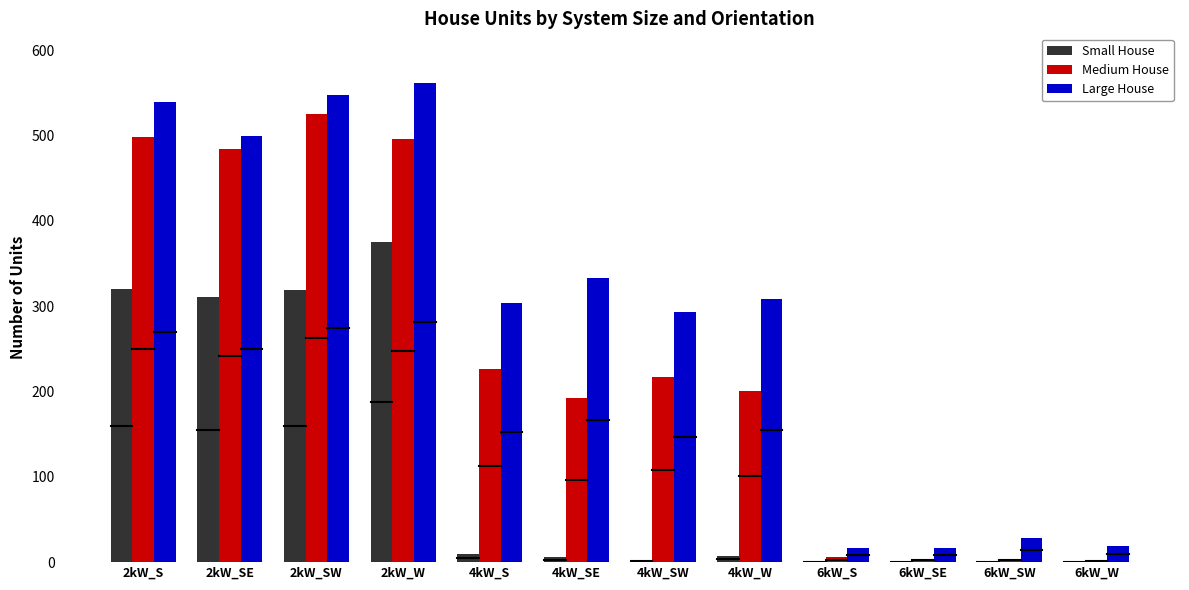

Are the bars horizontal?

No